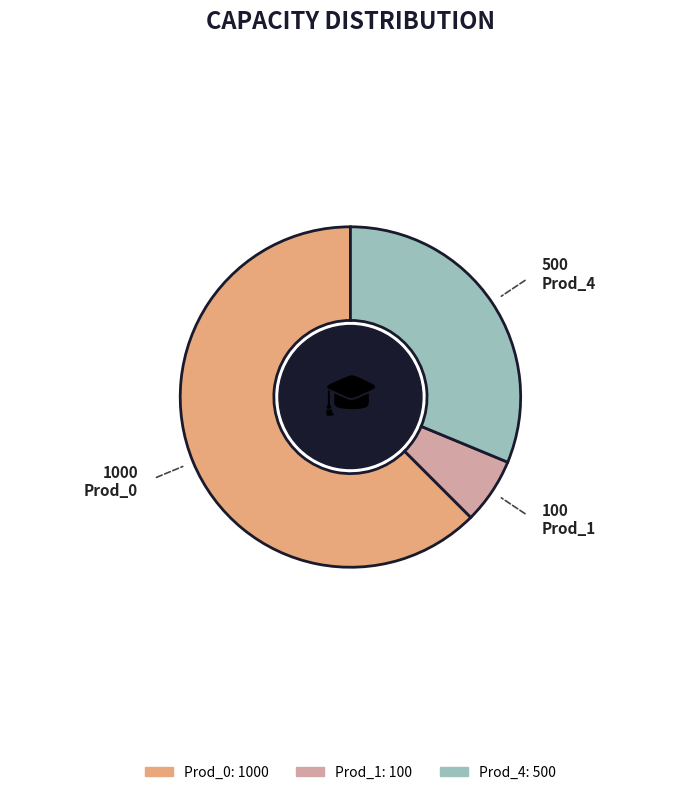

What is the majority slice?

Prod_0